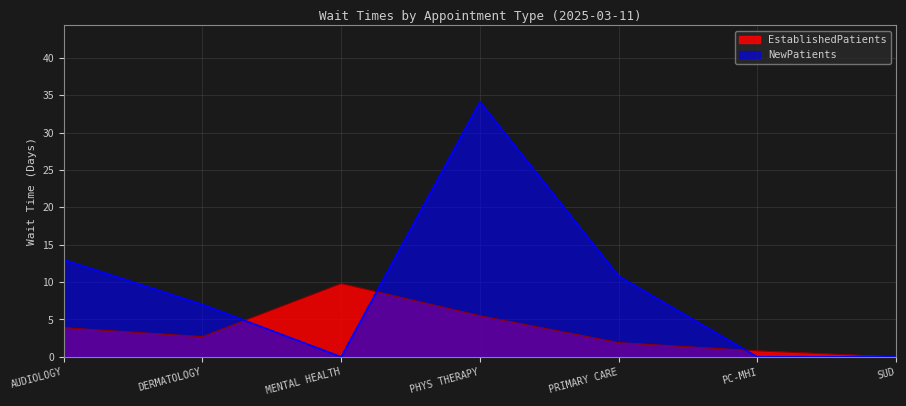

Between PHYS THERAPY and PC-MHI, which series saw the biggest shift?

NewPatients